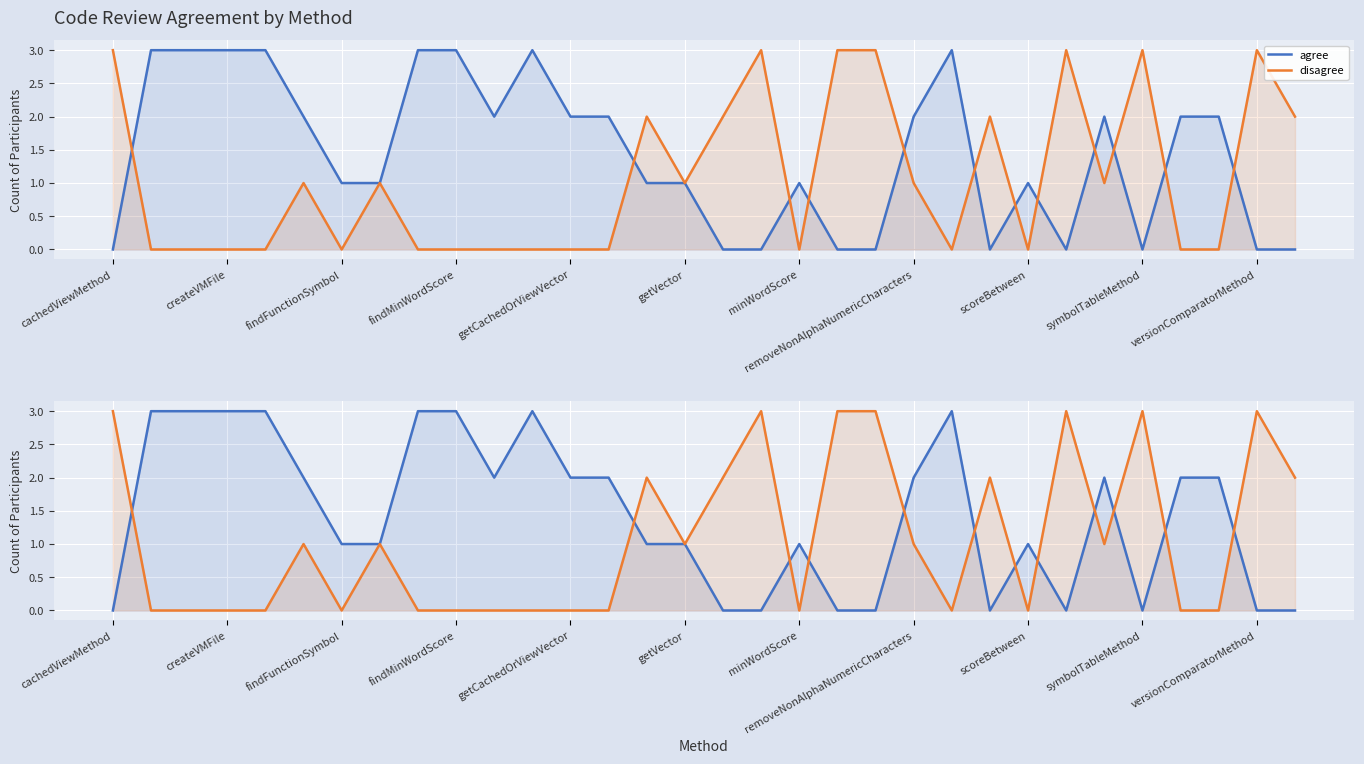

True or false: disagree has a value of 0 at getCachedOrViewVector.

True